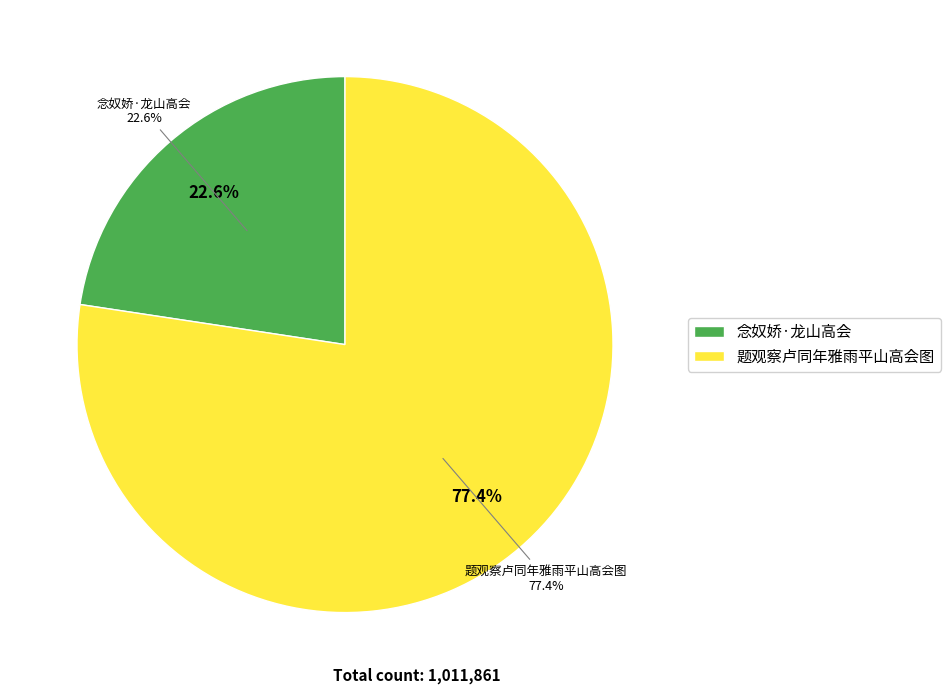

Which slice is the largest?

题观察卢同年雅雨平山高会图